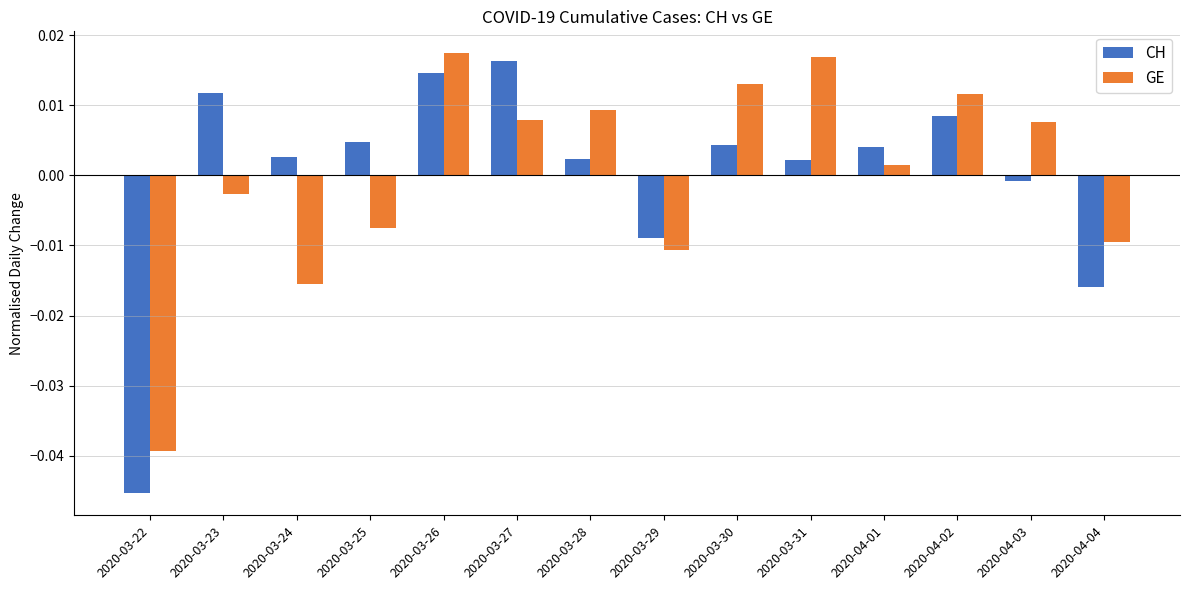

What is the difference between the second highest and minimum values in the CH series?

0.1